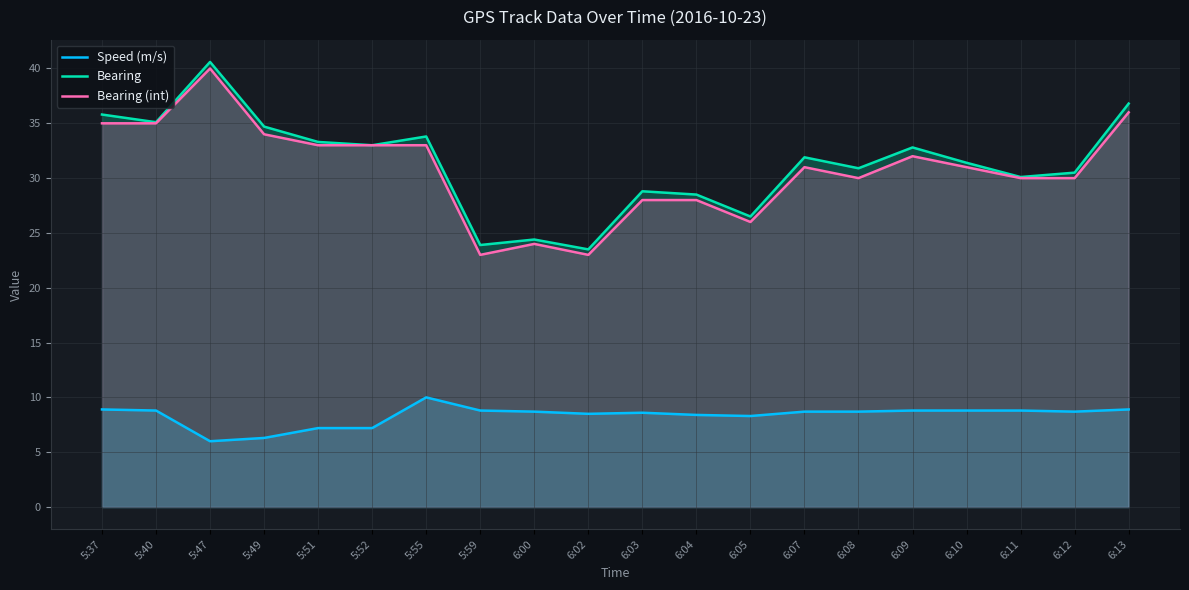

What is the sum of the Bearing values at 5:40 and 5:51?

68.4